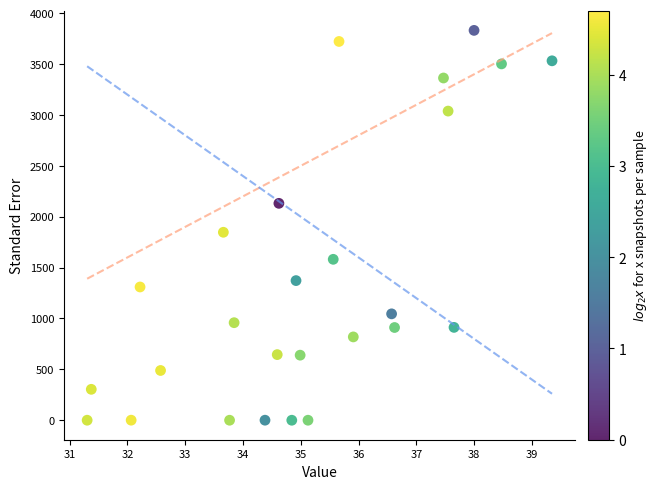

What is the range of X values (max minus min)?

8.0